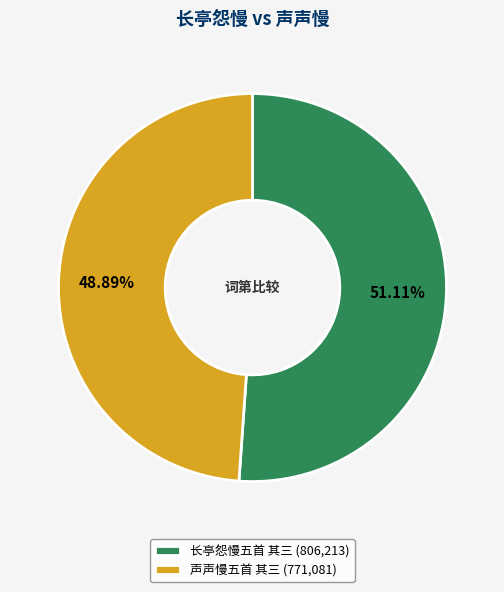

Which slice is the smallest?

声声慢五首 其三